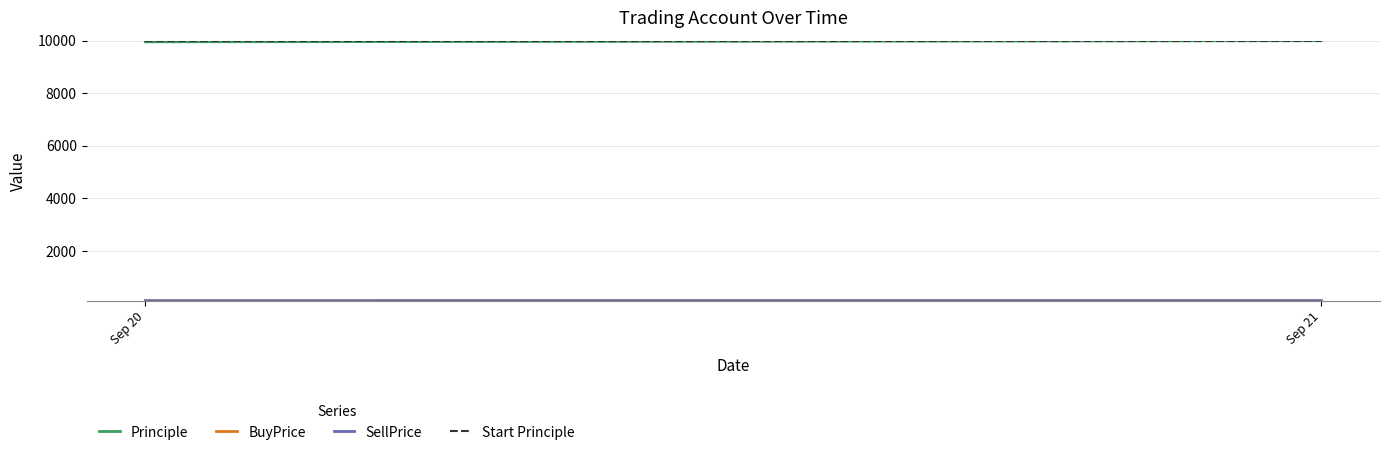

What is the sum of all Start Principle values?

20000.0